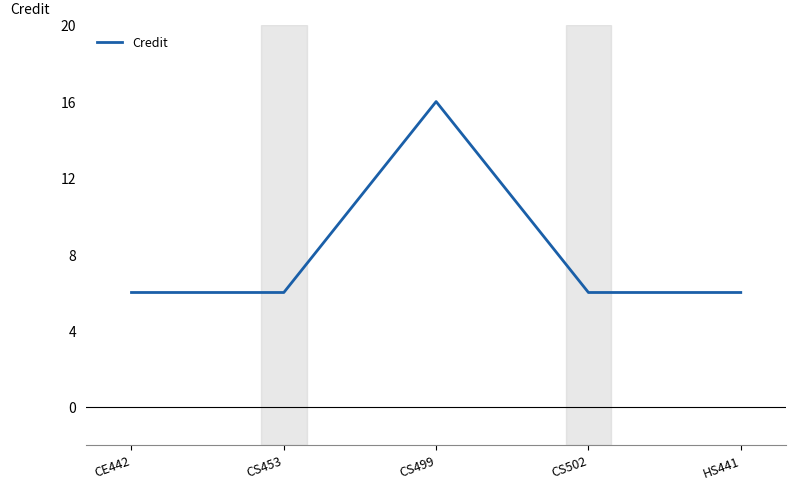

What is the sum of the values at HS441 and CE442?

12